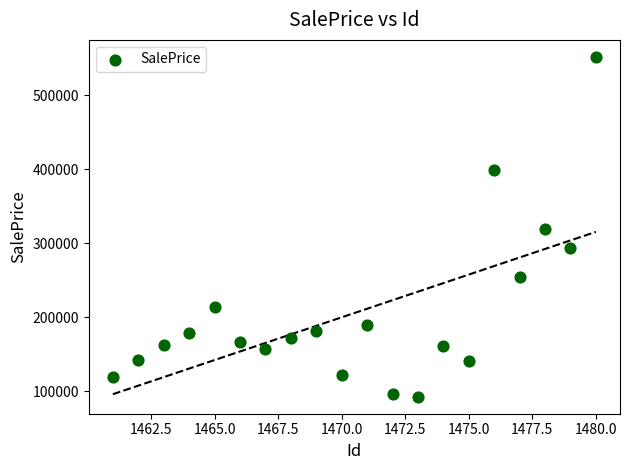

What is the range of Y values (max minus min)?

459110.6